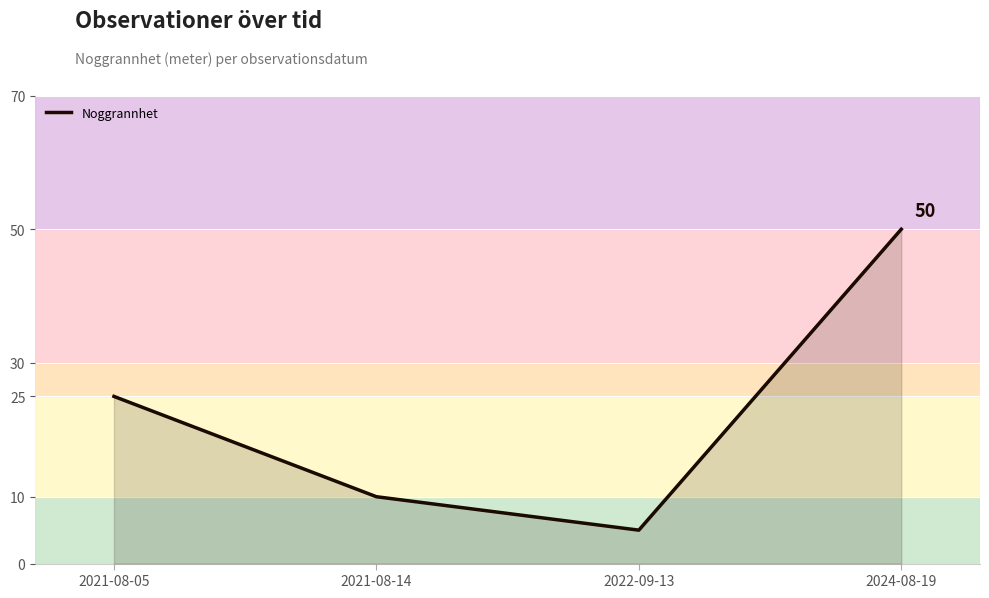

How many values are below 25?

2